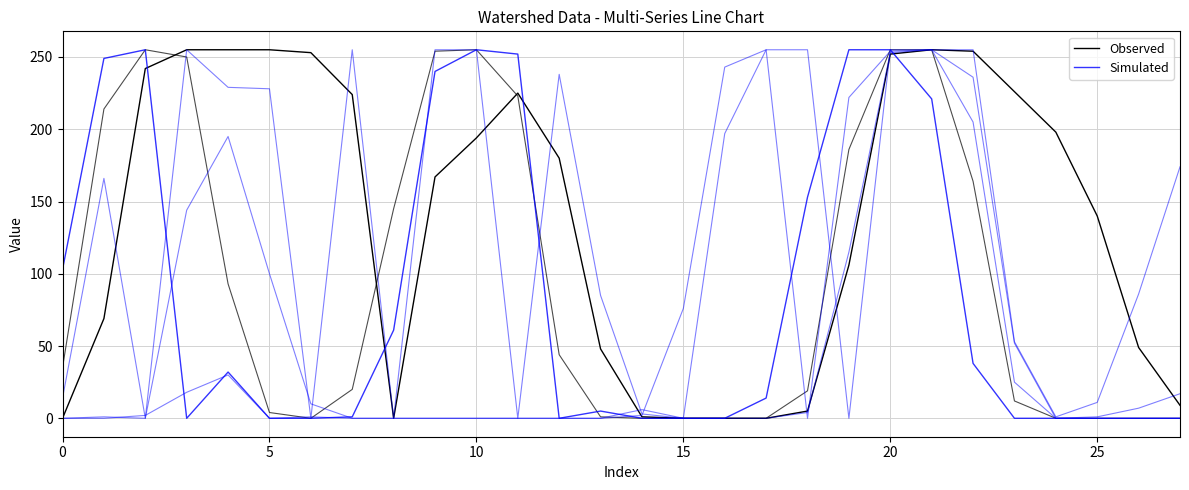

At which category does Observed reach its first local peak?

11